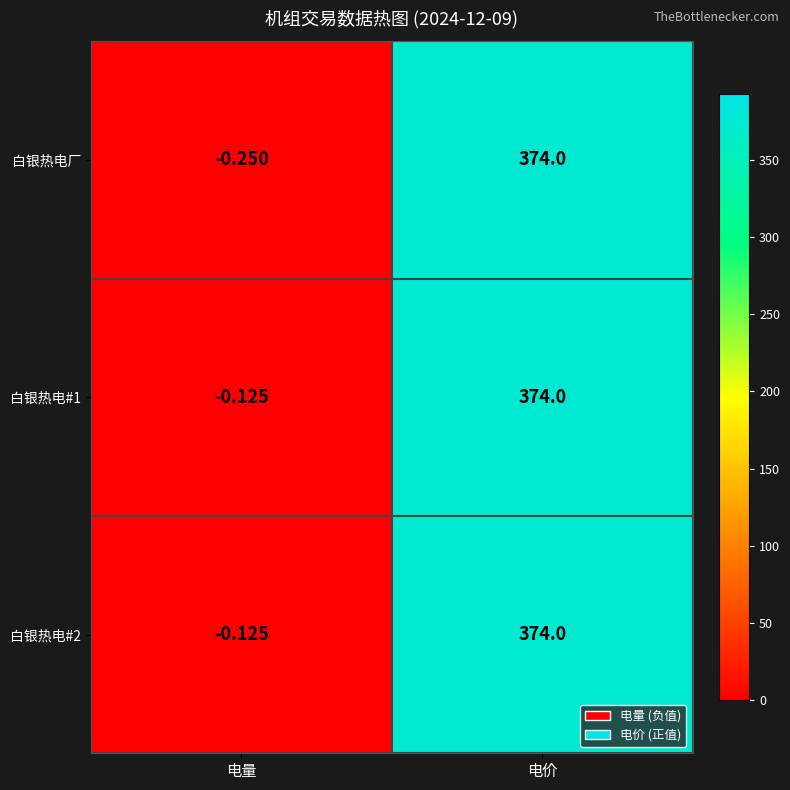

What is the greatest value displayed?

374.0